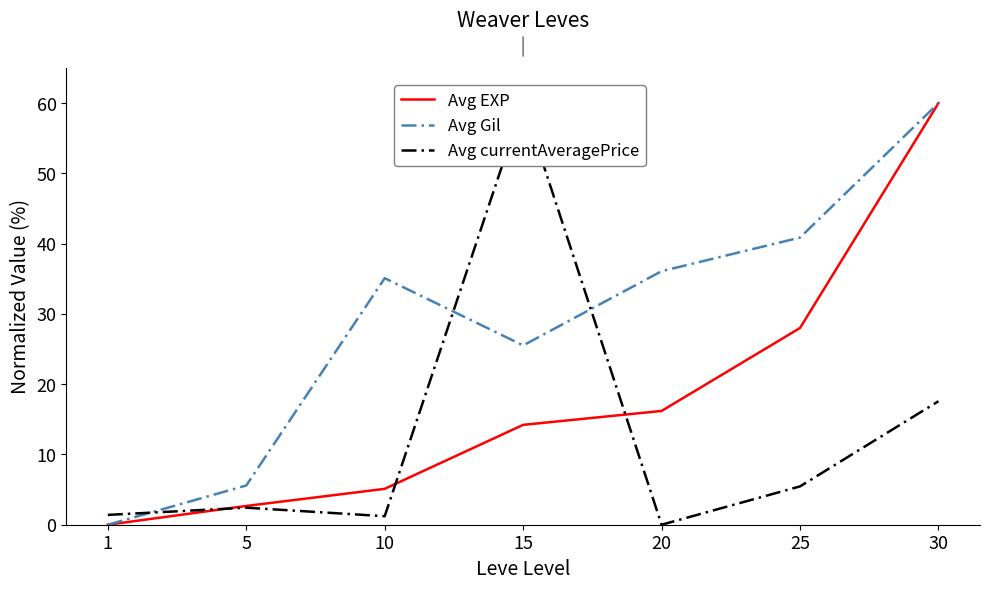

Reading left to right, extract all data points from this chart.

Avg EXP: 1=0.0	5=2.7	10=5.1	15=14.2	20=16.2	25=28.0	30=60.0
Avg Gil: 1=0.0	5=5.6	10=35.1	15=25.5	20=36.1	25=40.9	30=60.0
Avg currentAveragePrice: 1=1.4	5=2.4	10=1.2	15=60.0	20=0.0	25=5.5	30=17.6